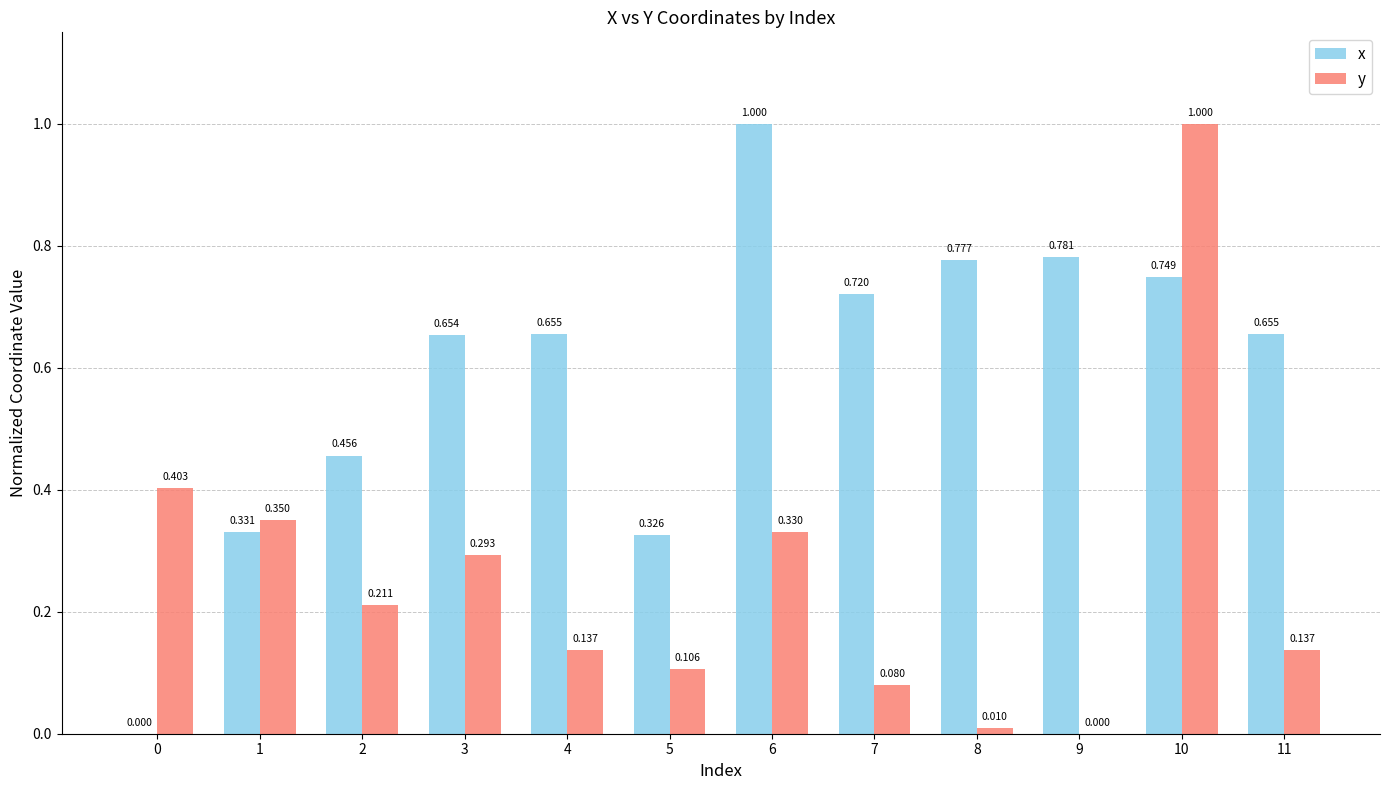

What are all the series names shown in the legend?

x, y